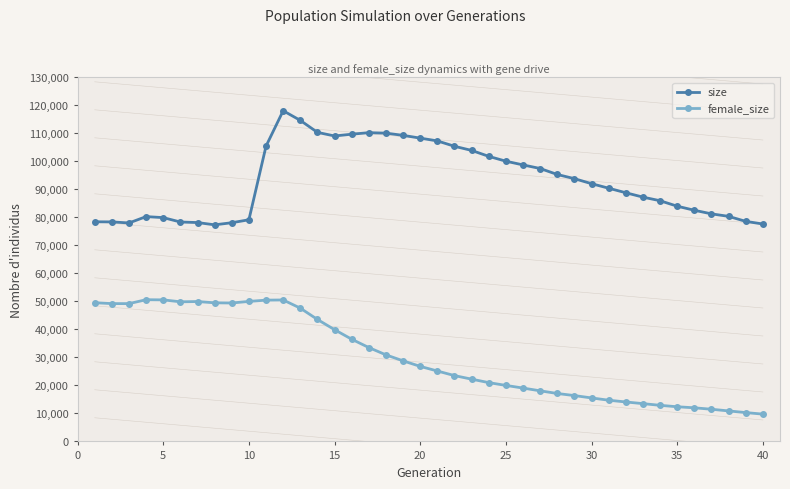

How many data points in female_size are less than 26801?

20